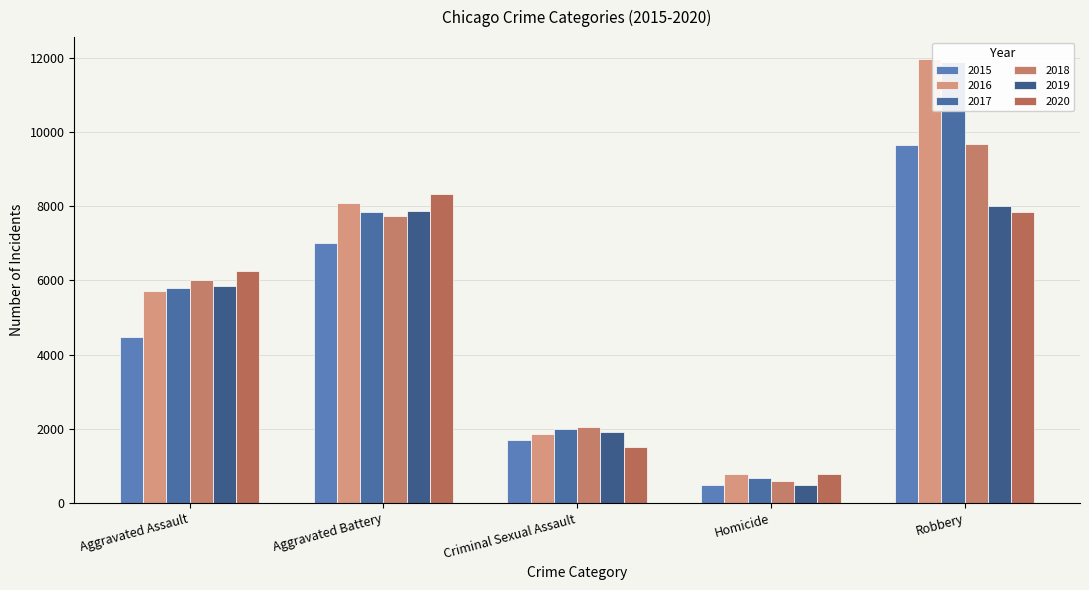

Is the value of 2017 at Aggravated Battery greater than the value of 2018 at Criminal Sexual Assault?

Yes